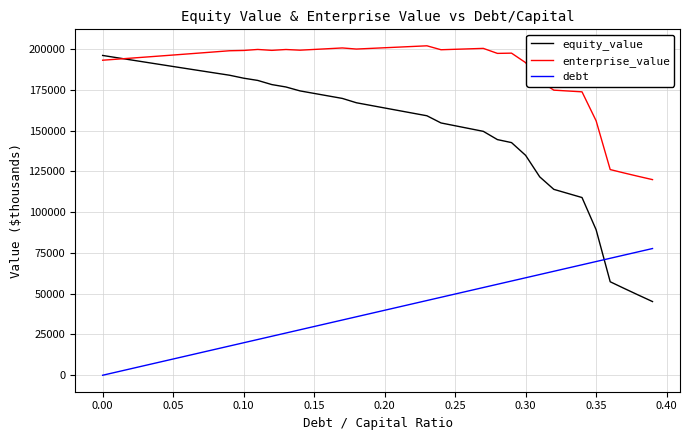

What is the difference between the second highest and second lowest values in the equity_value series?

145553.6